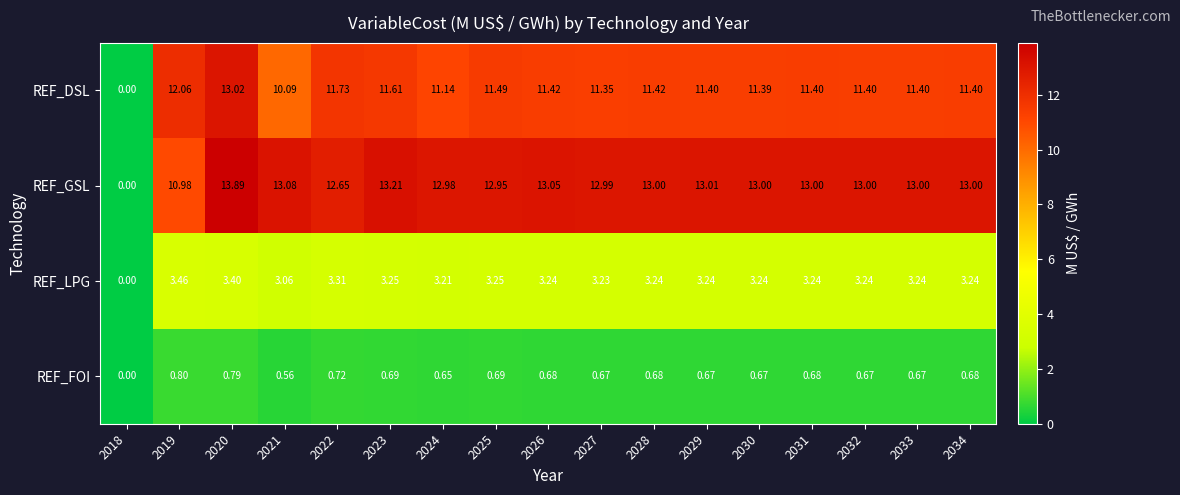

Which series has the largest range (max minus min)?

REF_GSL